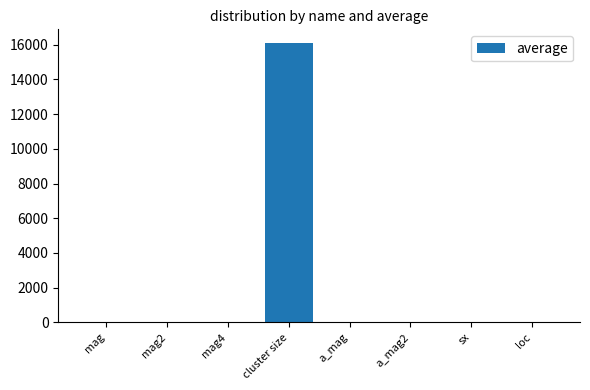

The chart shows a value of 16086.0 at cluster size. True or false?

True